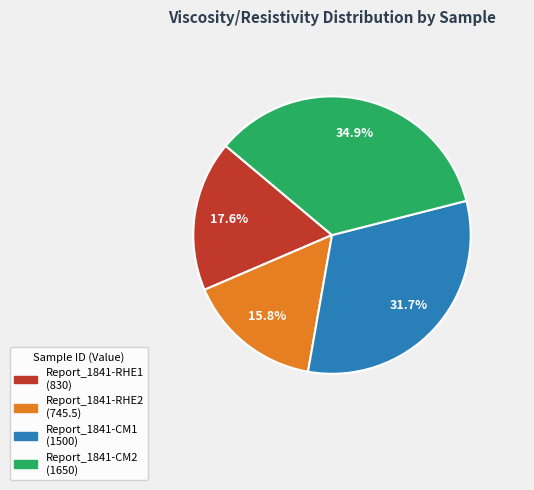

Approximately how many times larger is the value at Report_1841-CM1 compared to Report_1841-RHE2?

2.0